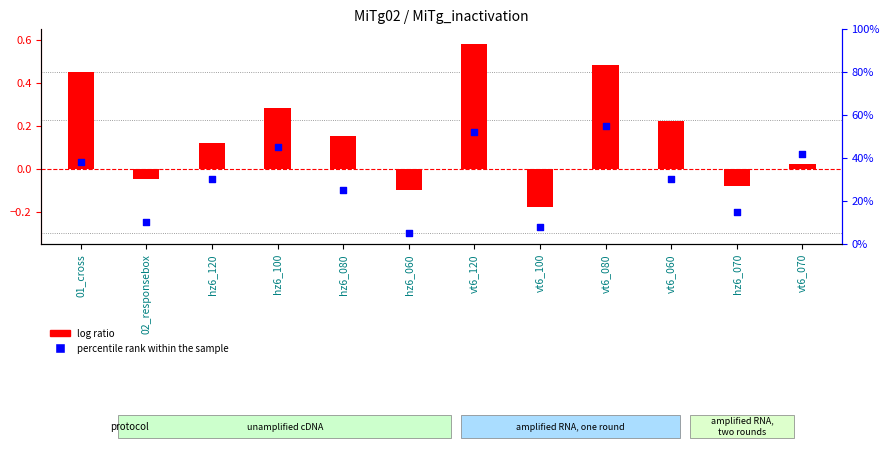

Which series has the largest Y range (max minus min)?

log ratio